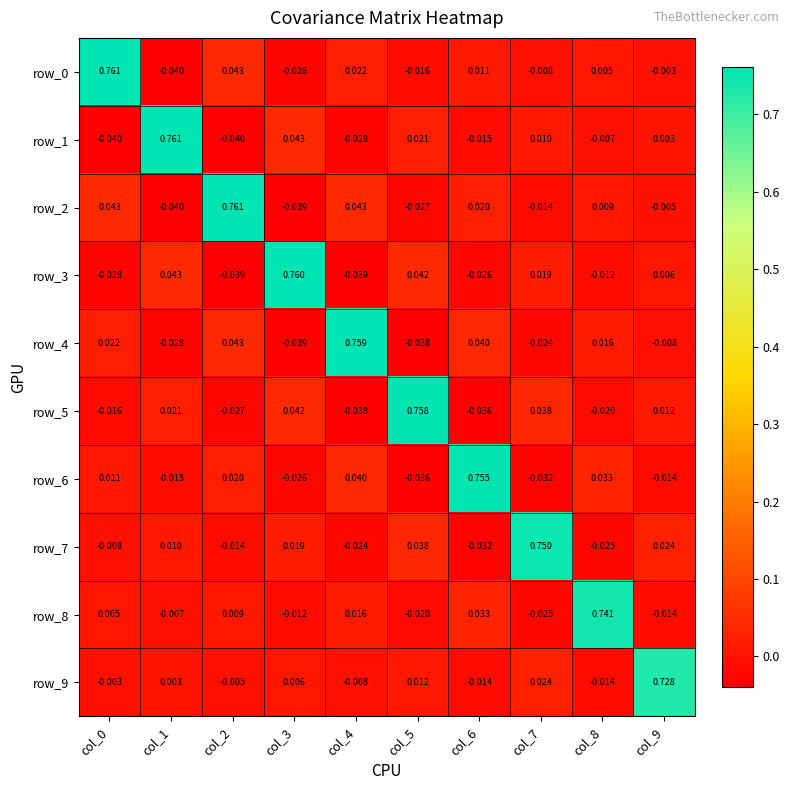

Is the value of row_5 at col_2 greater than the value of row_1 at col_4?

Yes